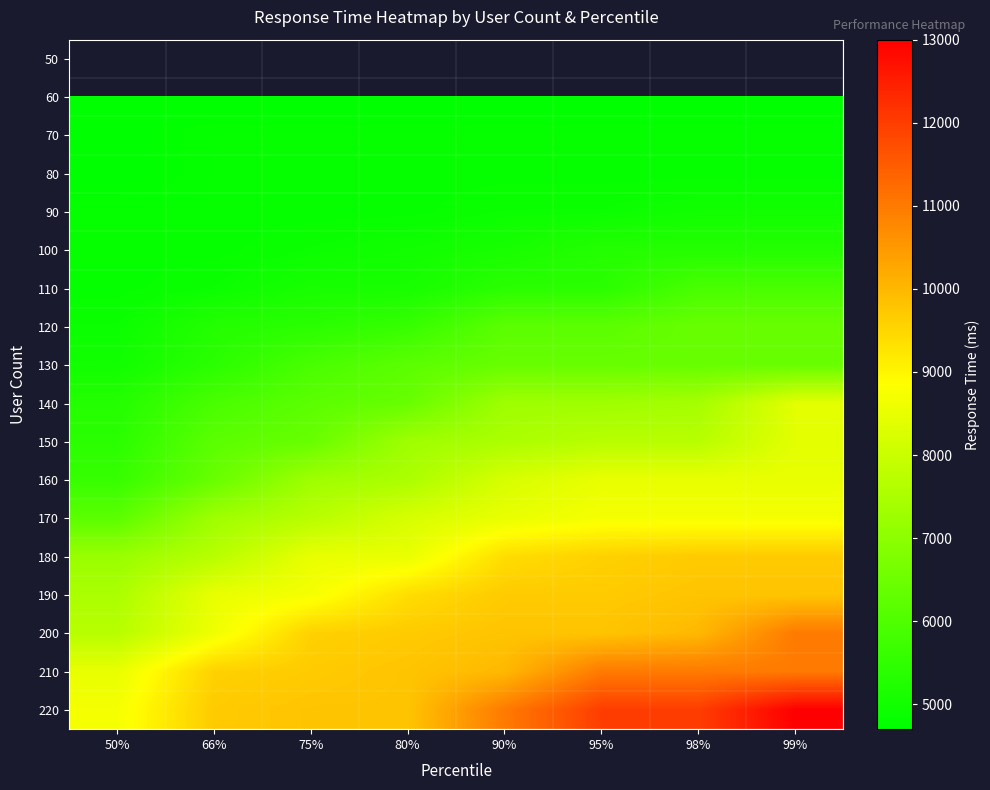

Is the value of 70 at 95% greater than the value of 200 at 98%?

No